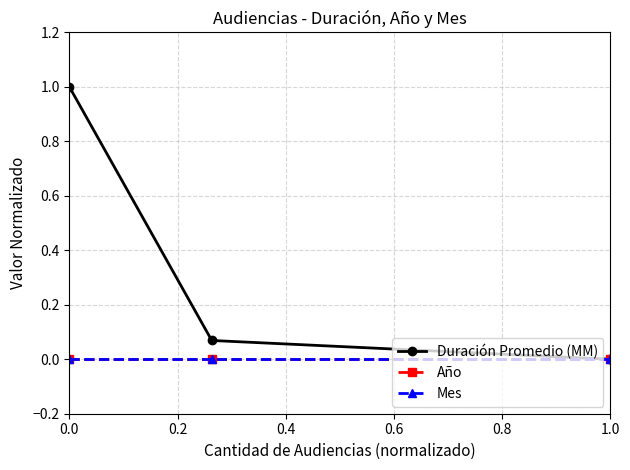

Is this an area chart (filled region under the line)?

No